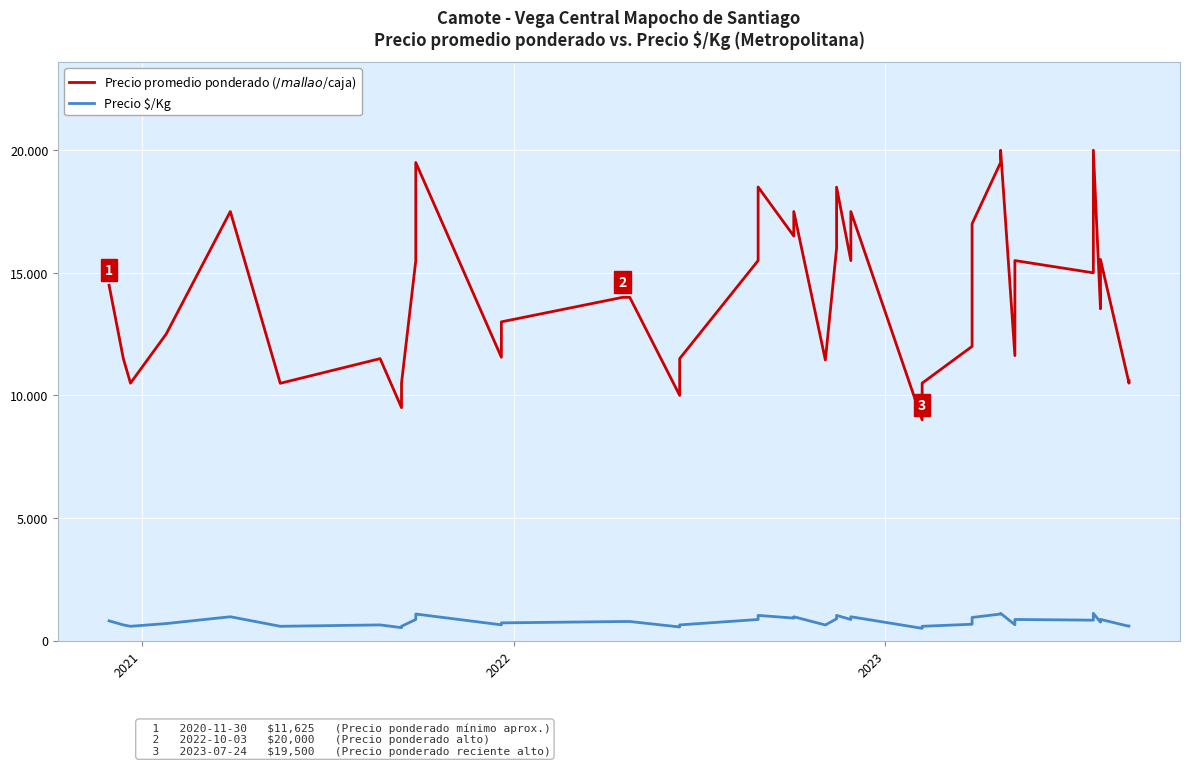

What are all the series names shown in the legend?

Precio promedio ponderado ($/malla o $/caja), Precio $/Kg